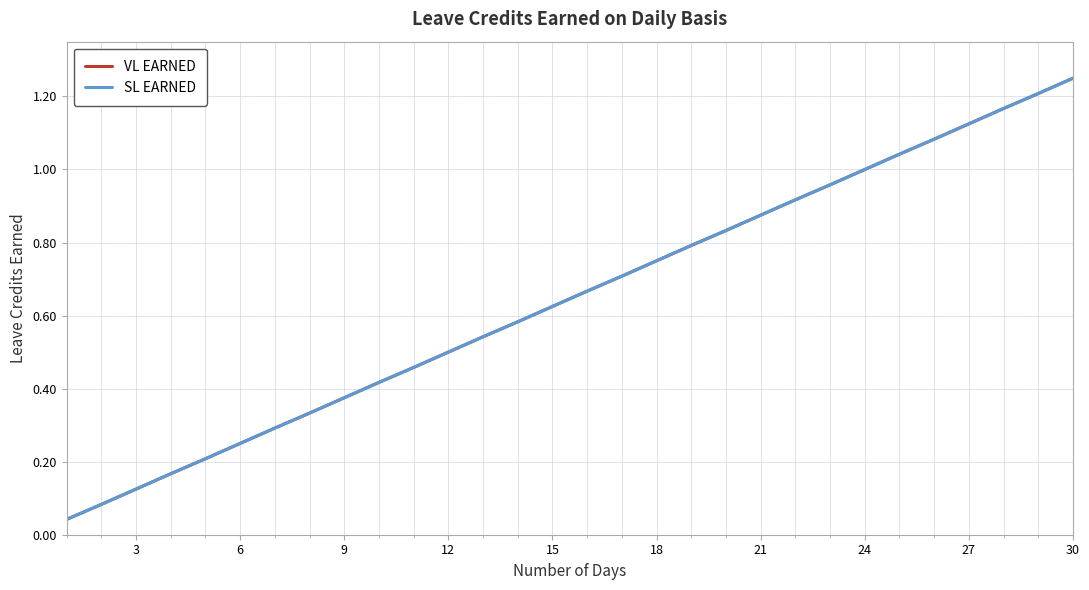

True or false: VL EARNED has more than 2 interior local peaks.

False